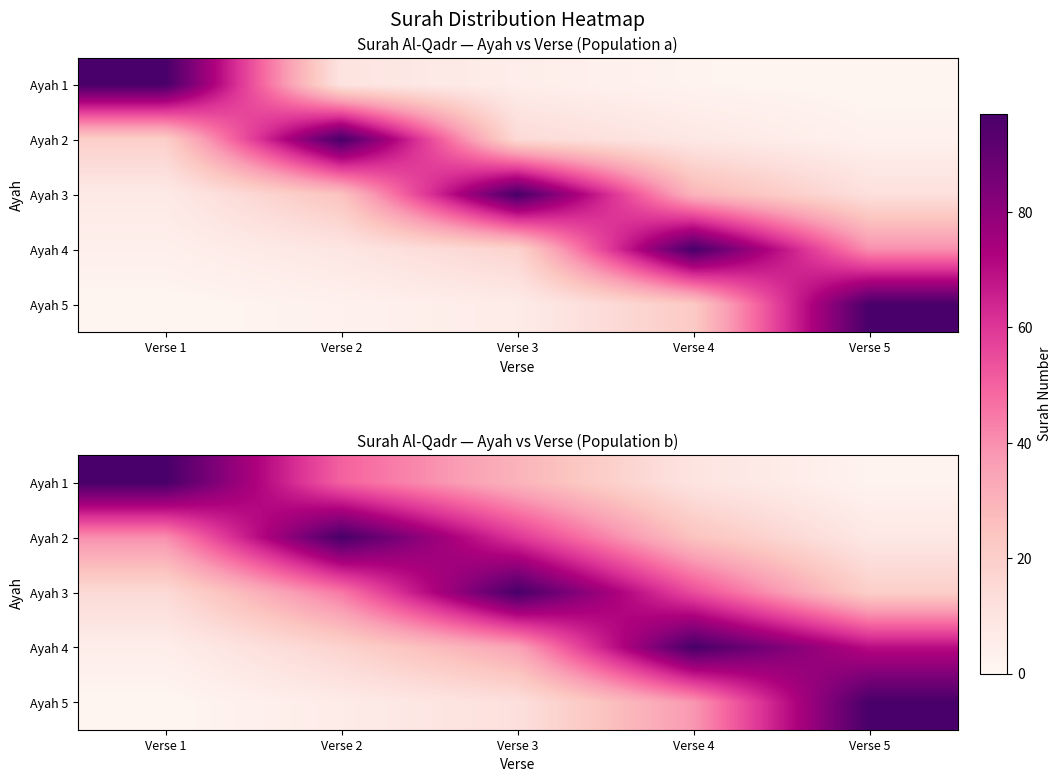

What is the average value of the Ayah 1 series?

38